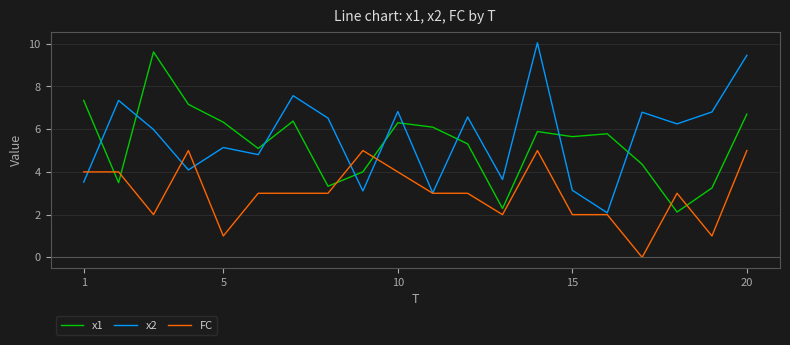

Reading left to right, list all the values displayed in this chart.

x1: 7.3	3.5	9.6	7.2	6.3	5.1	6.4	3.3	4.0	6.3	6.1	5.3	2.3	5.9	5.7	5.8	4.4	2.1	3.2	6.7
x2: 3.5	7.3	6.0	4.1	5.1	4.8	7.6	6.5	3.1	6.8	3.0	6.6	3.6	10.0	3.1	2.1	6.8	6.2	6.8	9.5
FC: 4.0	4.0	2.0	5.0	1.0	3.0	3.0	3.0	5.0	4.0	3.0	3.0	2.0	5.0	2.0	2.0	0.0	3.0	1.0	5.0